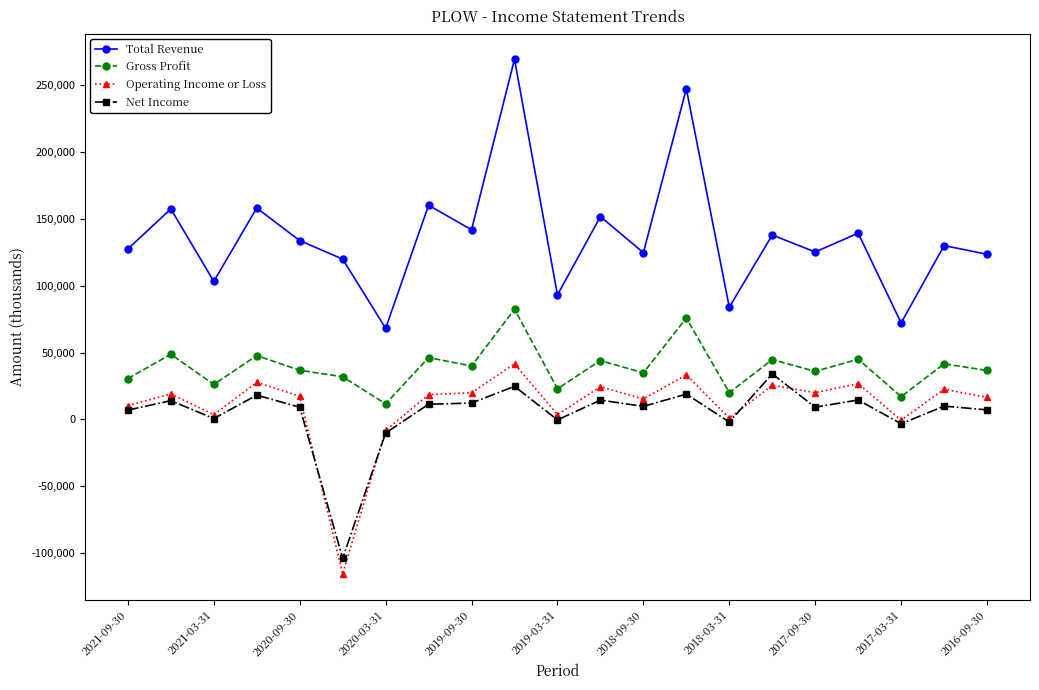

How many lines are shown in the chart?

4